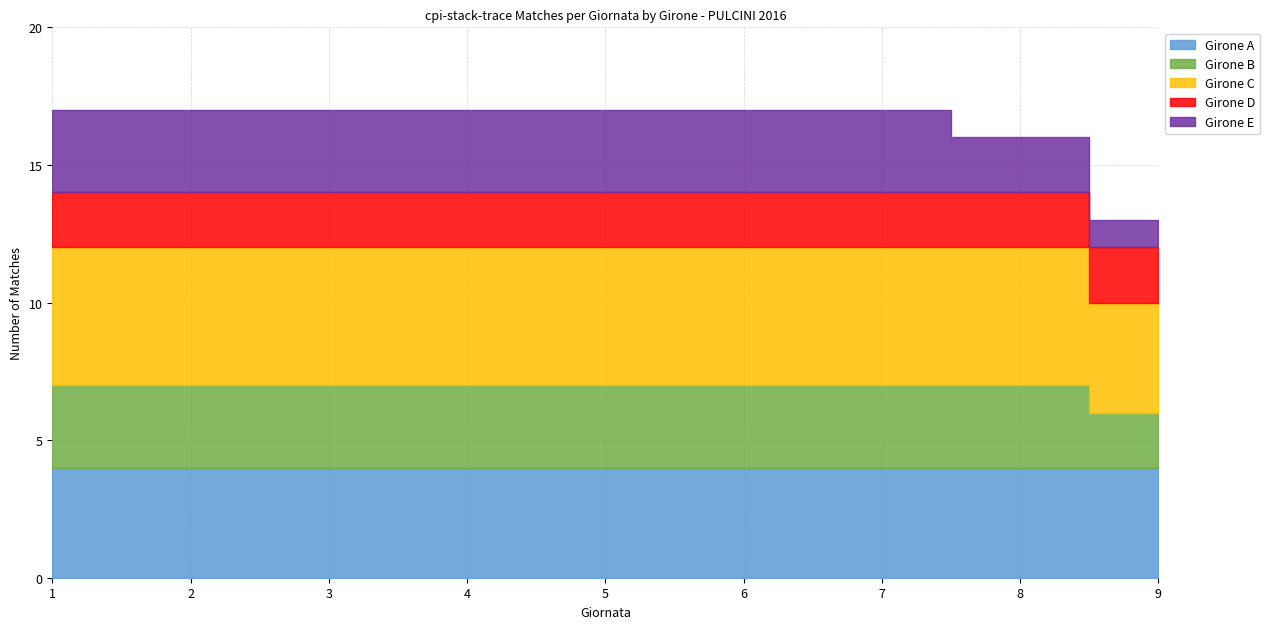

List the series in order of their peak value, lowest first.

Girone D, Girone B, Girone E, Girone A, Girone C